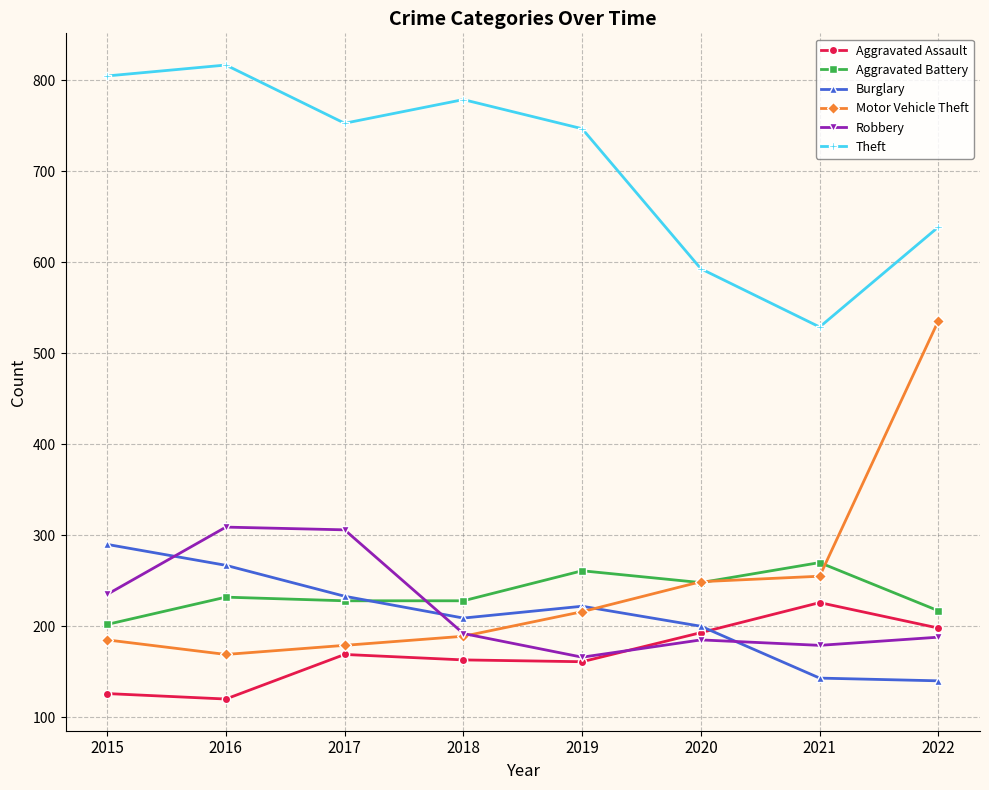

How many intersections are there between Robbery and Motor Vehicle Theft?

1